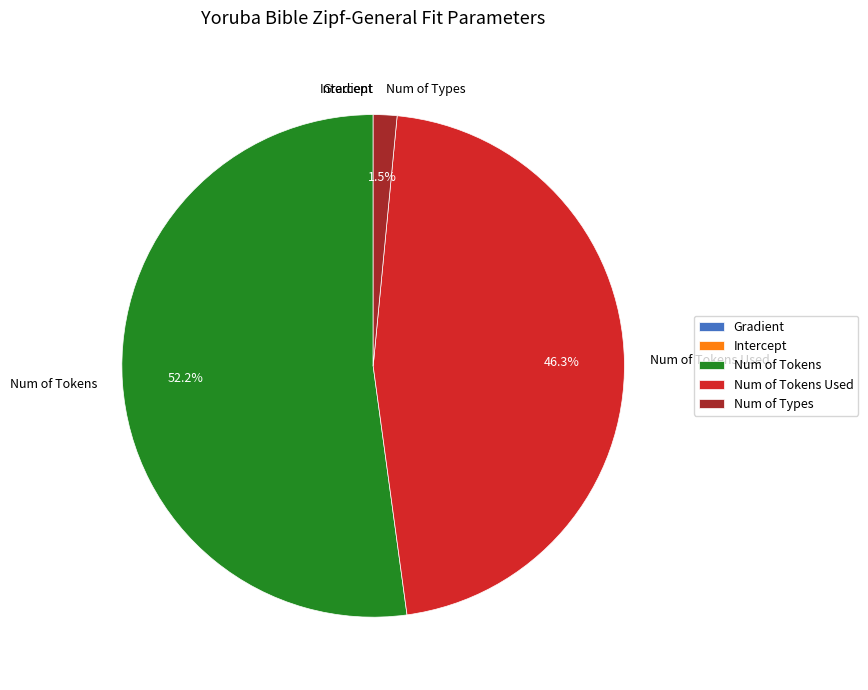

Does any single category account for the majority?

Yes